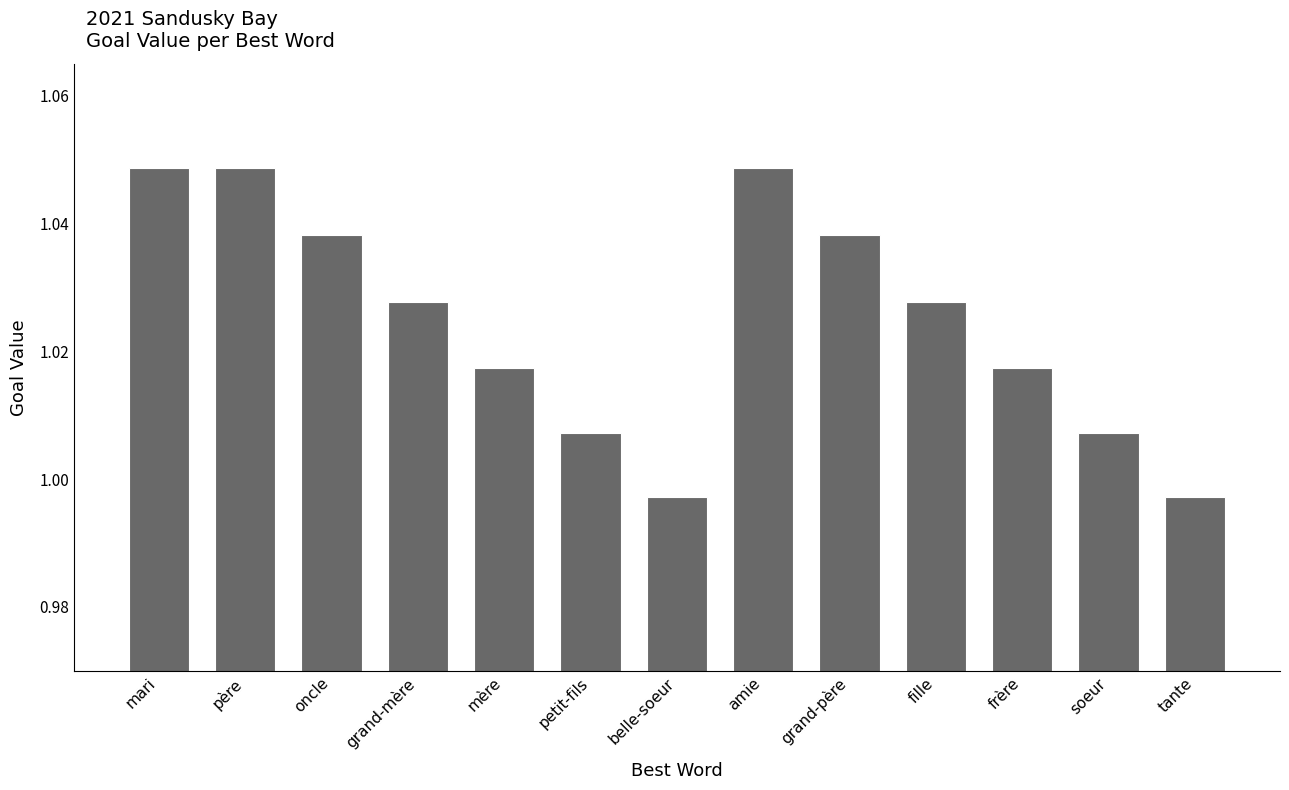

Where does the data first go above 1?

mari